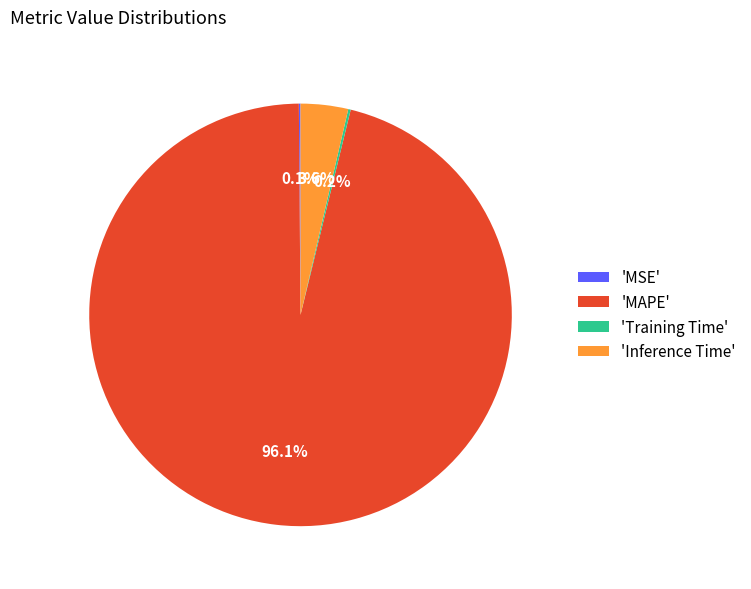

What percentage is NOT represented by 'MAPE'?

3.9%